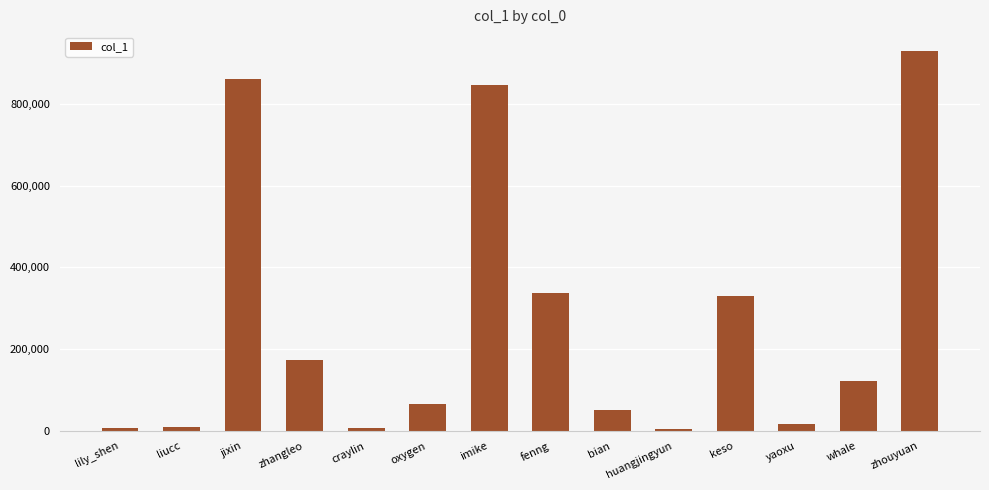

The chart shows a value of 6022 at huangjingyun. True or false?

True